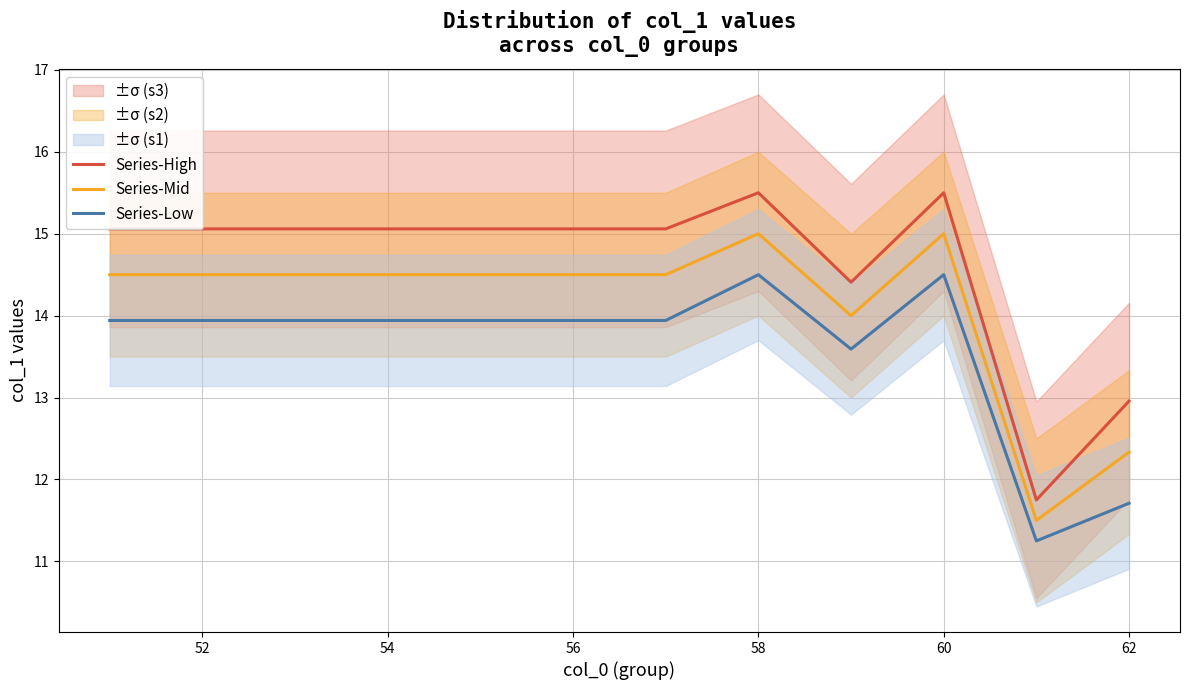

What are all the series names shown in the legend?

Series-High, Series-Mid, Series-Low